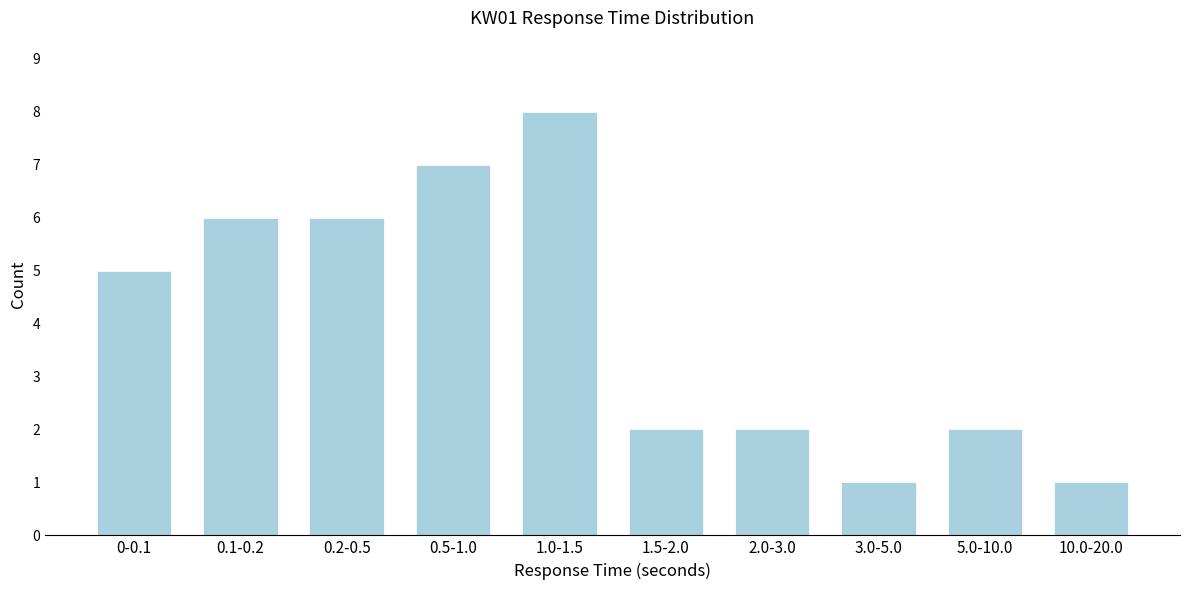

Reading left to right, list all the values displayed in this chart.

5	6	6	7	8	2	2	1	2	1